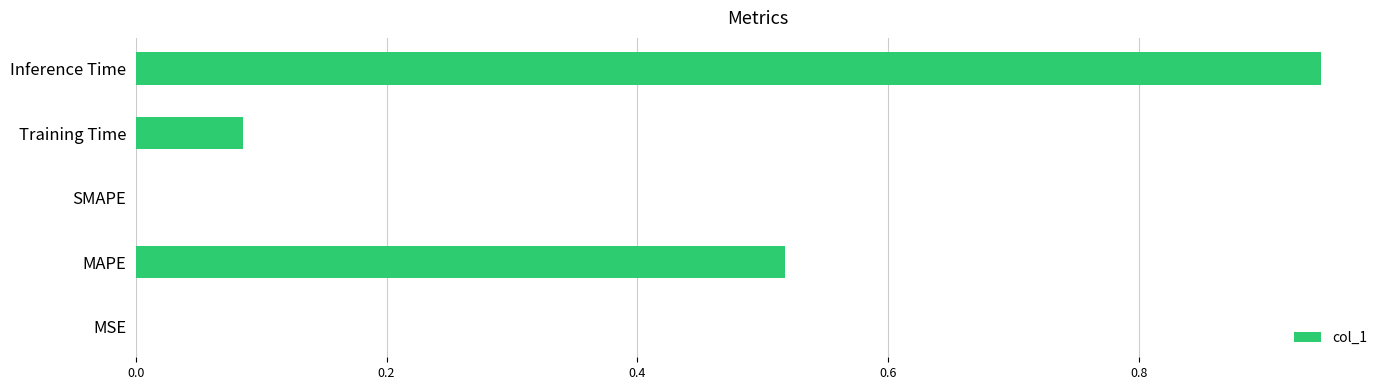

What is the sum of all values?

1.5